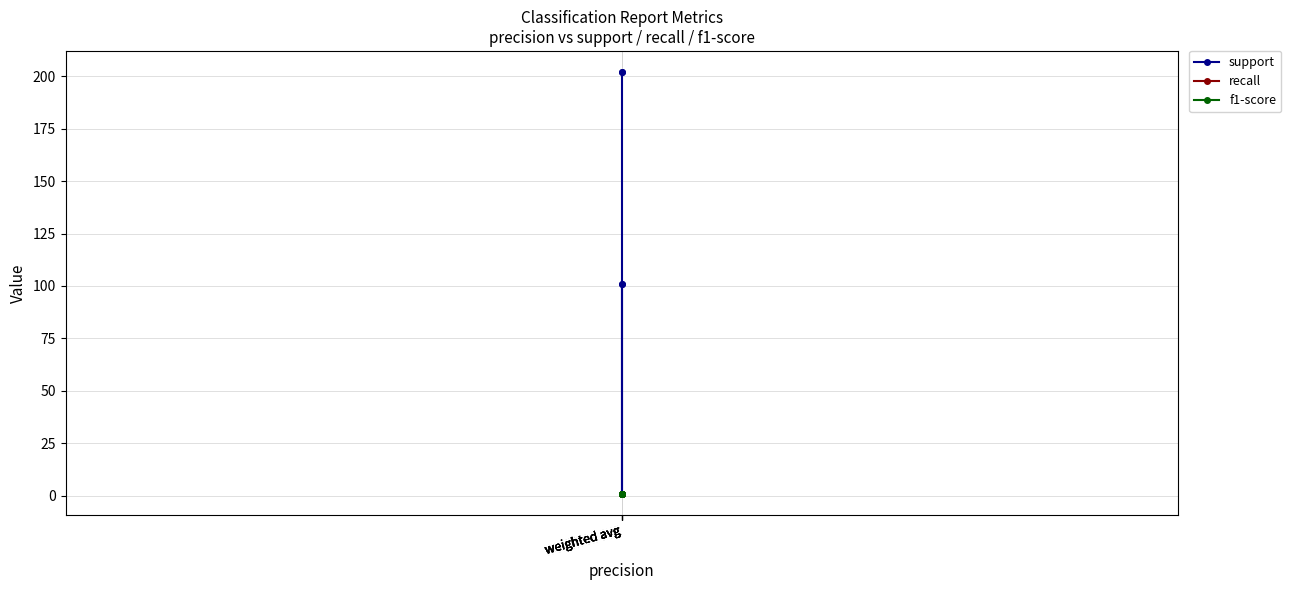

Which label corresponds to the smallest value in the chart?

weighted avg